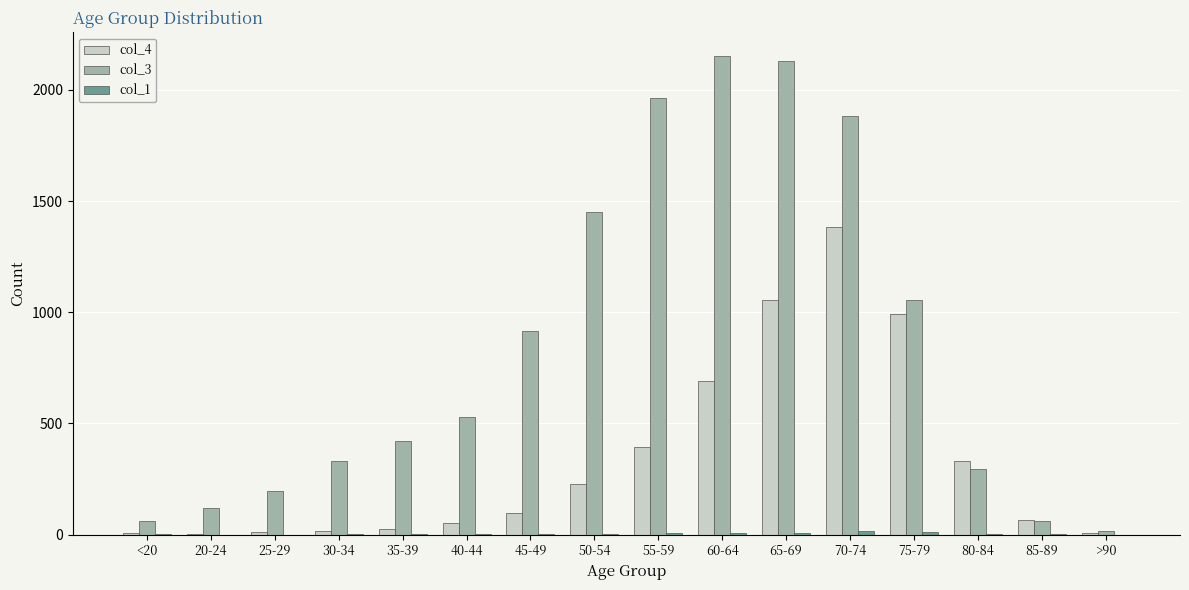

True or false: col_4 has a value of 392 at 55-59.

True